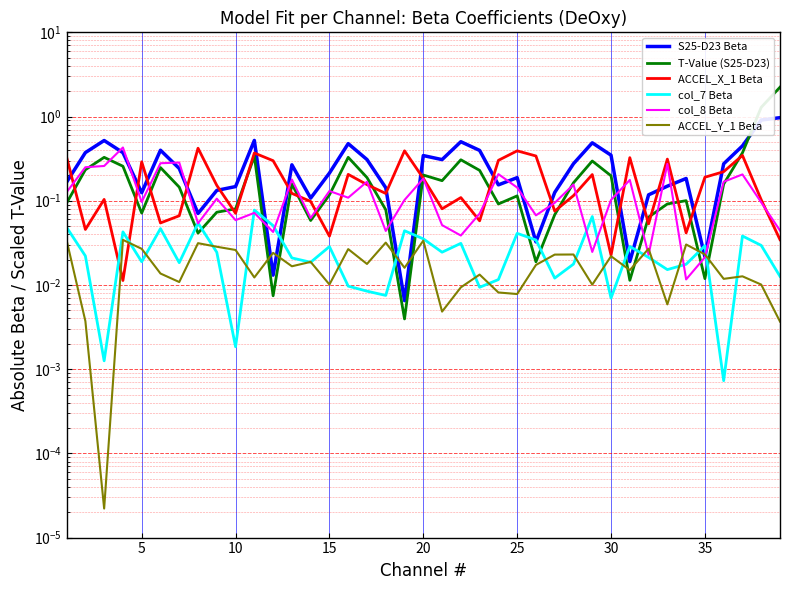

Reading left to right, list all the values displayed in this chart.

S25-D23 Beta: 0.2	0.4	0.5	0.4	0.1	0.4	0.2	0.1	0.1	0.1	0.5	0.0	0.3	0.1	0.2	0.5	0.3	0.1	0.0	0.3	0.3	0.5	0.4	0.2	0.2	0.0	0.1	0.3	0.5	0.3	0.0	0.1	0.1	0.2	0.0	0.3	0.4	0.9	1.0
T-Value (S25-D23): 0.1	0.2	0.3	0.3	0.1	0.2	0.1	0.0	0.1	0.1	0.3	0.0	0.2	0.1	0.1	0.3	0.2	0.1	0.0	0.2	0.2	0.3	0.2	0.1	0.1	0.0	0.1	0.2	0.3	0.2	0.0	0.1	0.1	0.1	0.0	0.2	0.4	1.3	2.2
ACCEL_X_1 Beta: 0.3	0.0	0.1	0.0	0.3	0.1	0.1	0.4	0.2	0.1	0.4	0.3	0.1	0.1	0.0	0.2	0.2	0.1	0.4	0.2	0.1	0.1	0.1	0.3	0.4	0.3	0.1	0.1	0.2	0.0	0.3	0.1	0.3	0.0	0.2	0.2	0.3	0.1	0.0
col_7 Beta: 0.0	0.0	0.0	0.0	0.0	0.0	0.0	0.1	0.0	0.0	0.1	0.1	0.0	0.0	0.0	0.0	0.0	0.0	0.0	0.0	0.0	0.0	0.0	0.0	0.0	0.0	0.0	0.0	0.1	0.0	0.0	0.0	0.0	0.0	0.0	0.0	0.0	0.0	0.0
col_8 Beta: 0.1	0.3	0.3	0.4	0.1	0.3	0.3	0.1	0.1	0.1	0.1	0.0	0.2	0.1	0.1	0.1	0.2	0.0	0.1	0.2	0.1	0.0	0.1	0.2	0.1	0.1	0.1	0.2	0.0	0.1	0.2	0.0	0.3	0.0	0.0	0.2	0.2	0.1	0.0
ACCEL_Y_1 Beta: 0.0	0.0	0.0	0.0	0.0	0.0	0.0	0.0	0.0	0.0	0.0	0.0	0.0	0.0	0.0	0.0	0.0	0.0	0.0	0.0	0.0	0.0	0.0	0.0	0.0	0.0	0.0	0.0	0.0	0.0	0.0	0.0	0.0	0.0	0.0	0.0	0.0	0.0	0.0